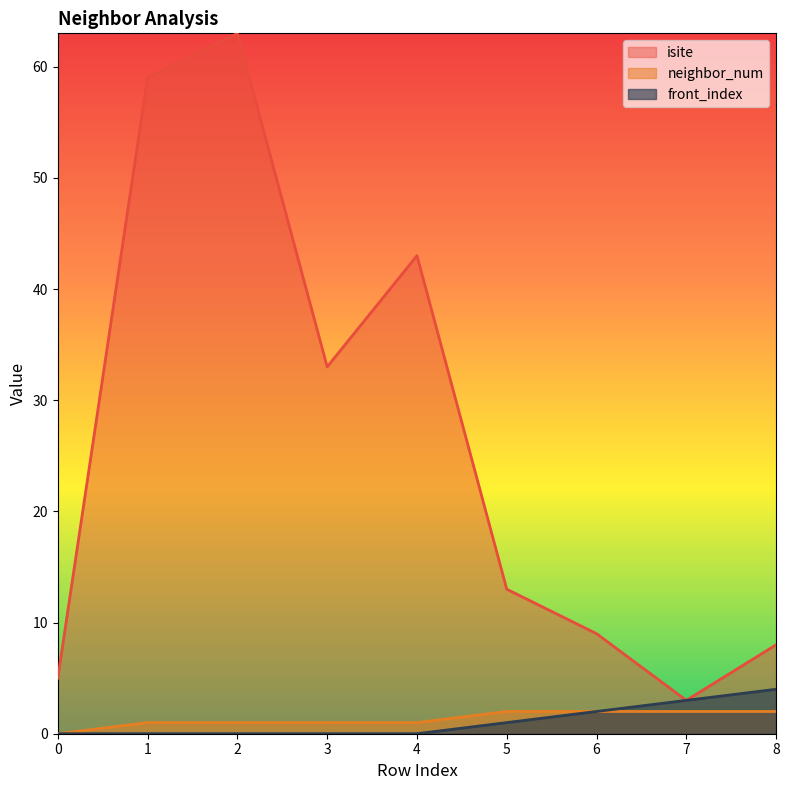

At which label is front_index closest to 2?

6